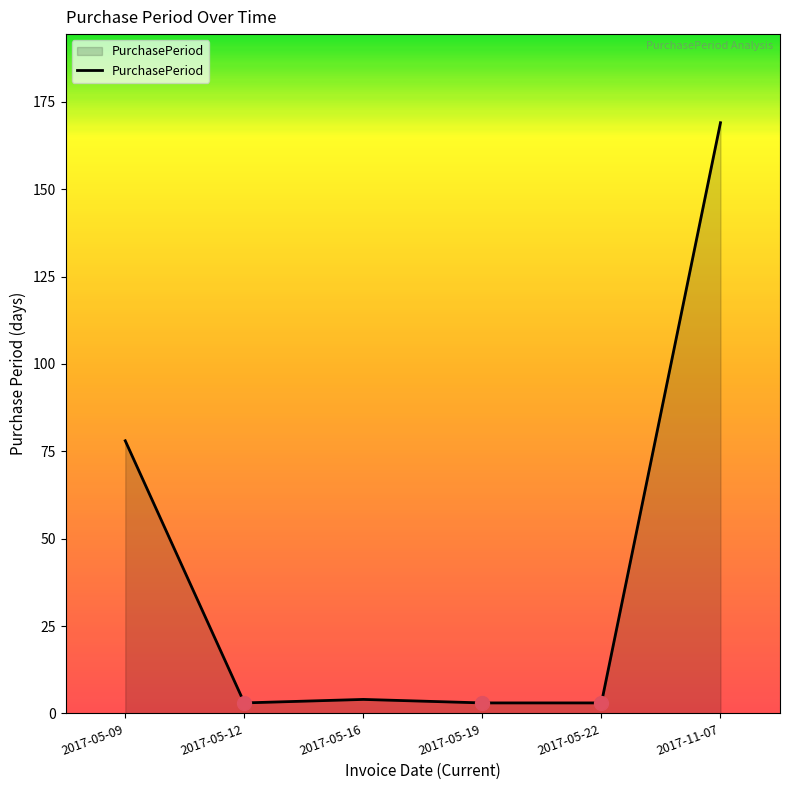

True or false: the data has more than 2 interior local peaks.

False